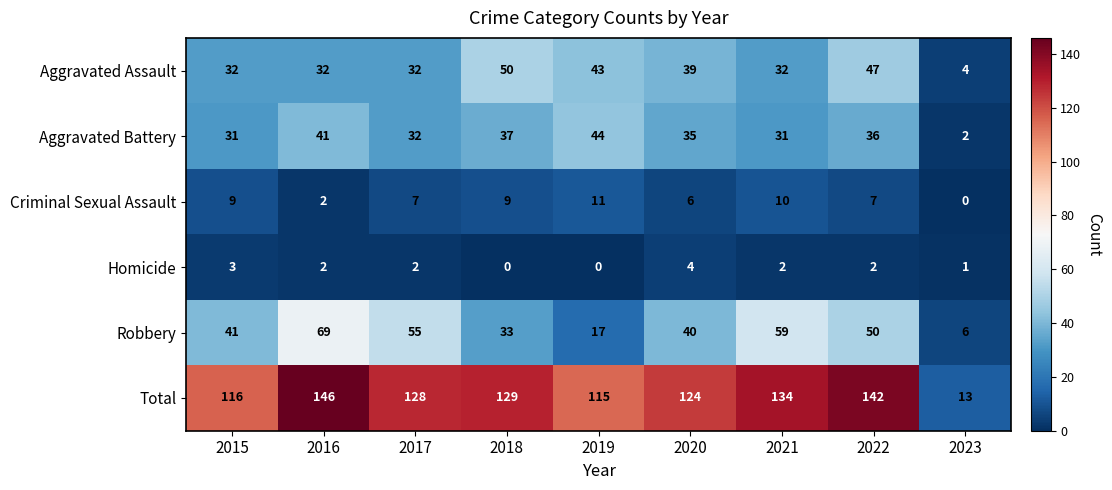

What is the total value across all series at 2019?

230